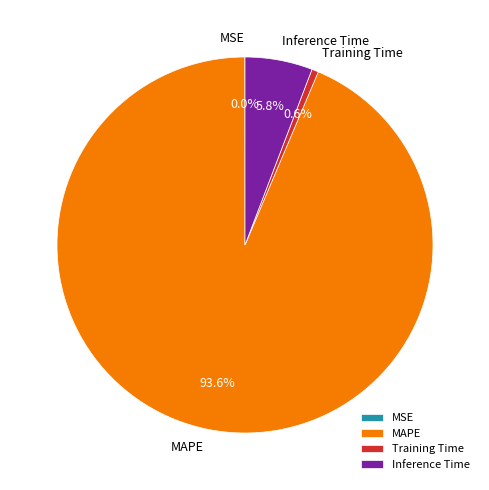

How much of the chart is everything except MAPE?

6.4%